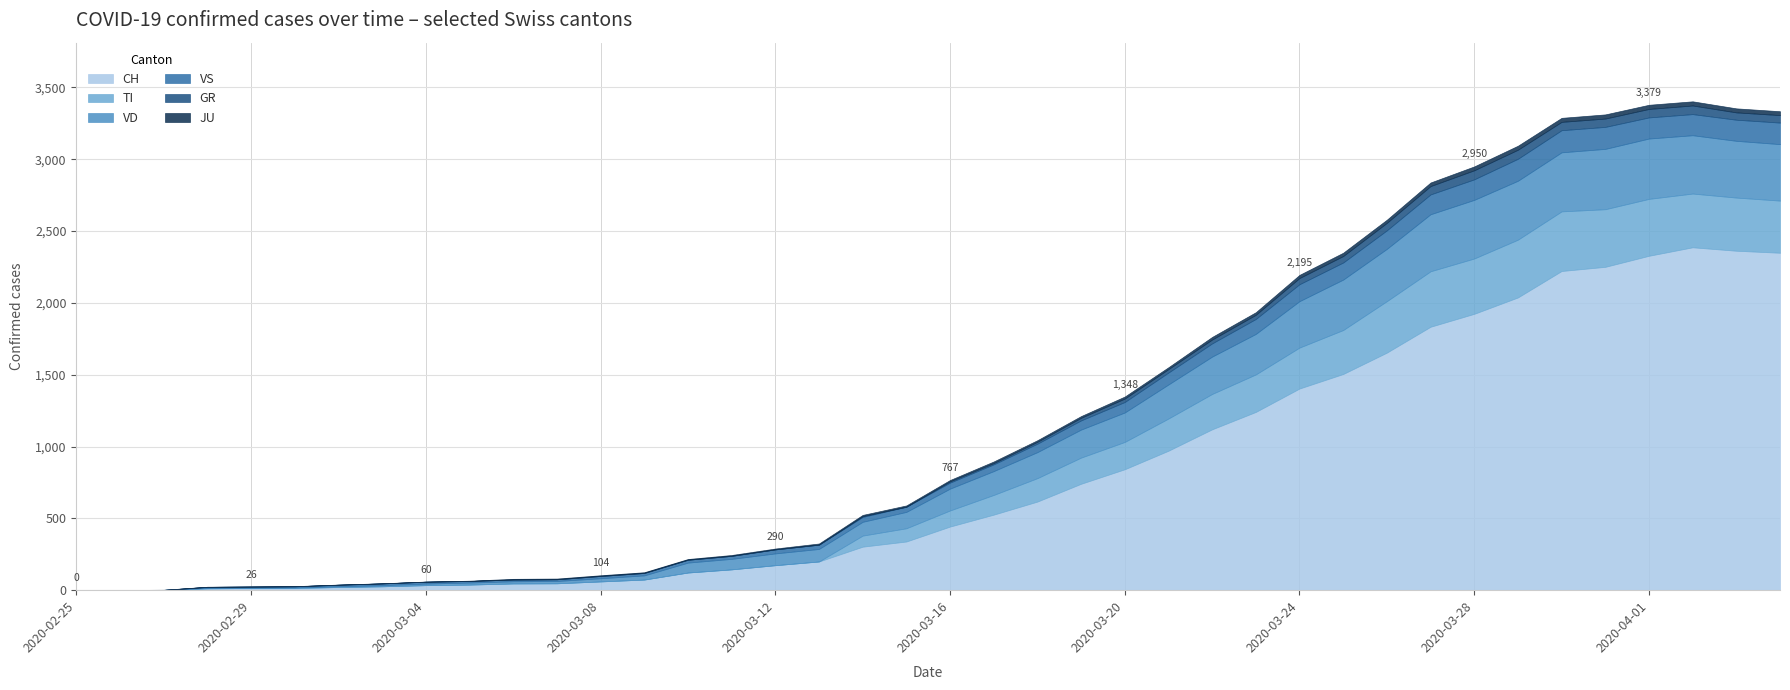

Which series has the widest spread of values?

CH